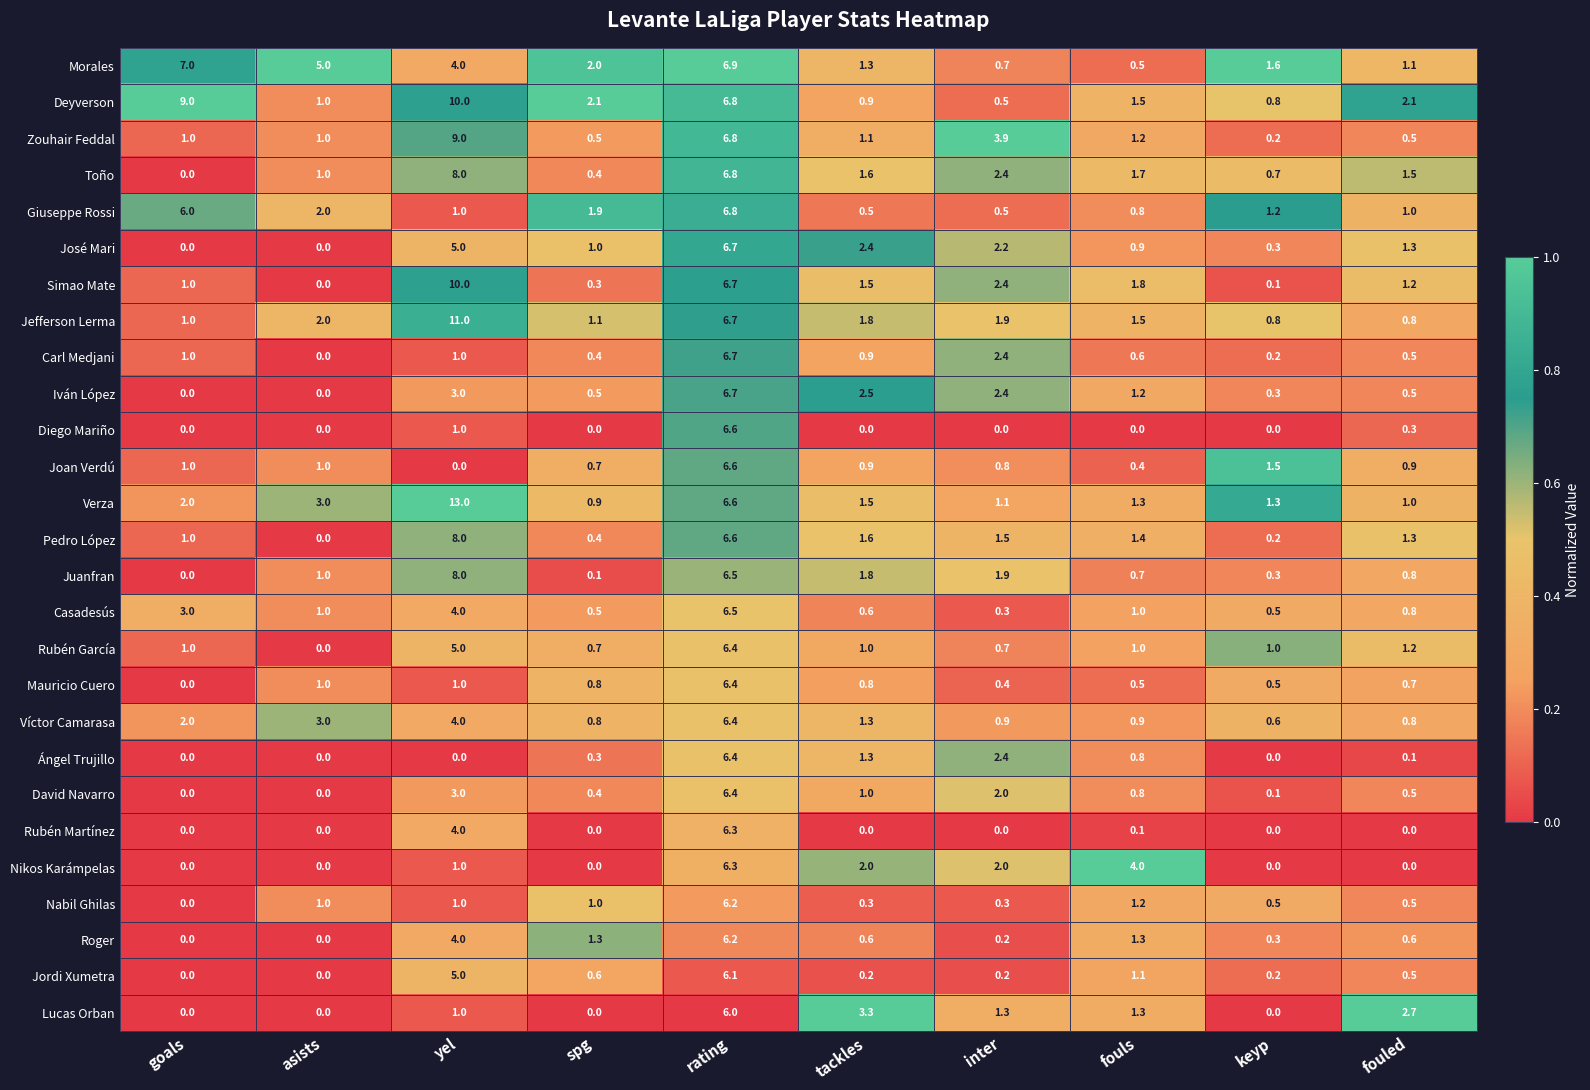

What is the average value of the Nikos Karámpelas series?

1.5